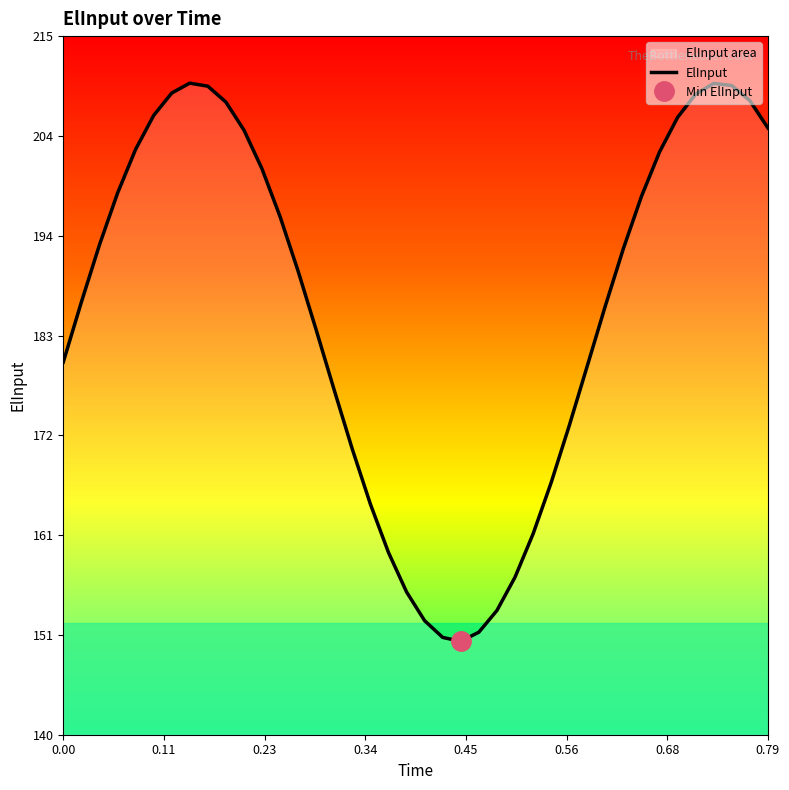

What is the greatest value displayed?

210.0